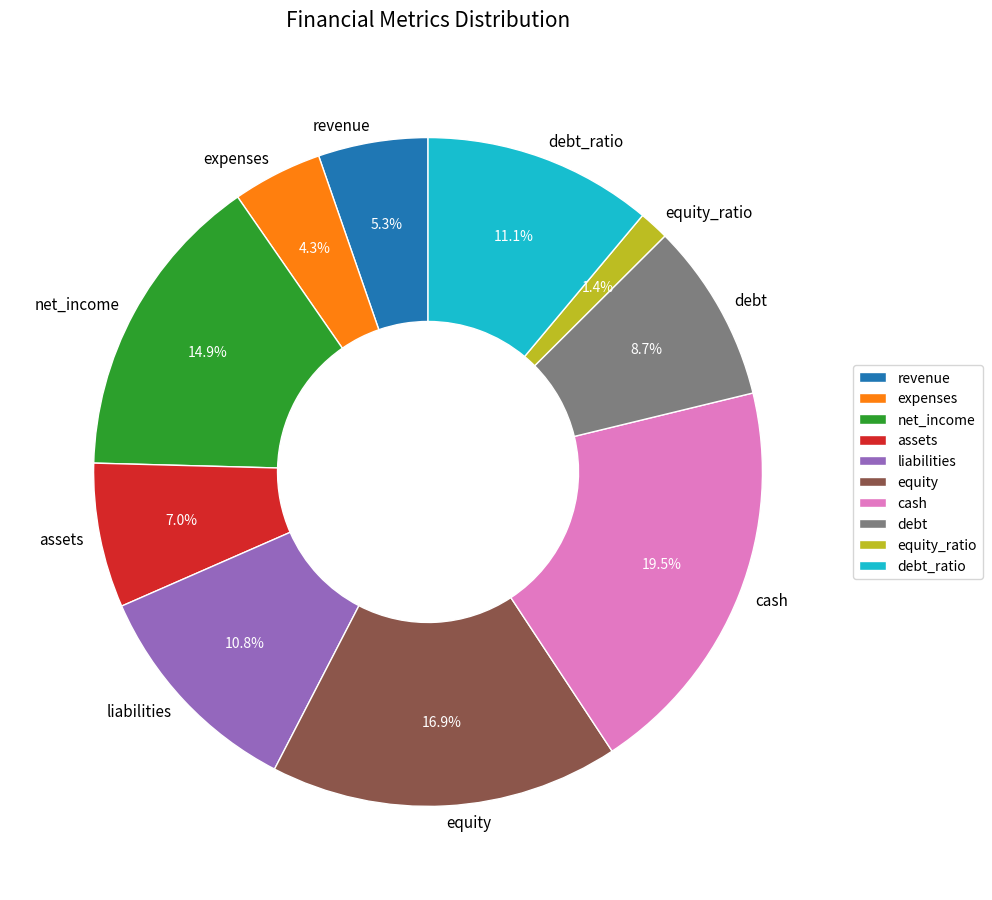

What is the smallest slice in the pie chart?

equity_ratio